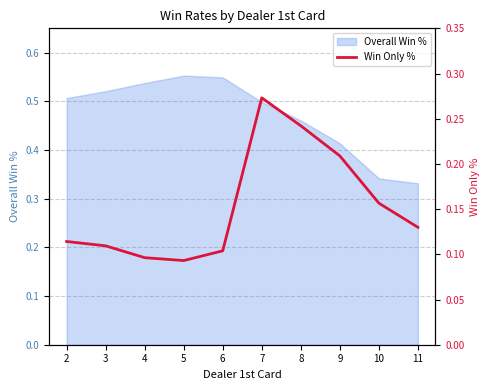

Is it true that Overall Win % equals 0.6 at 9?

False